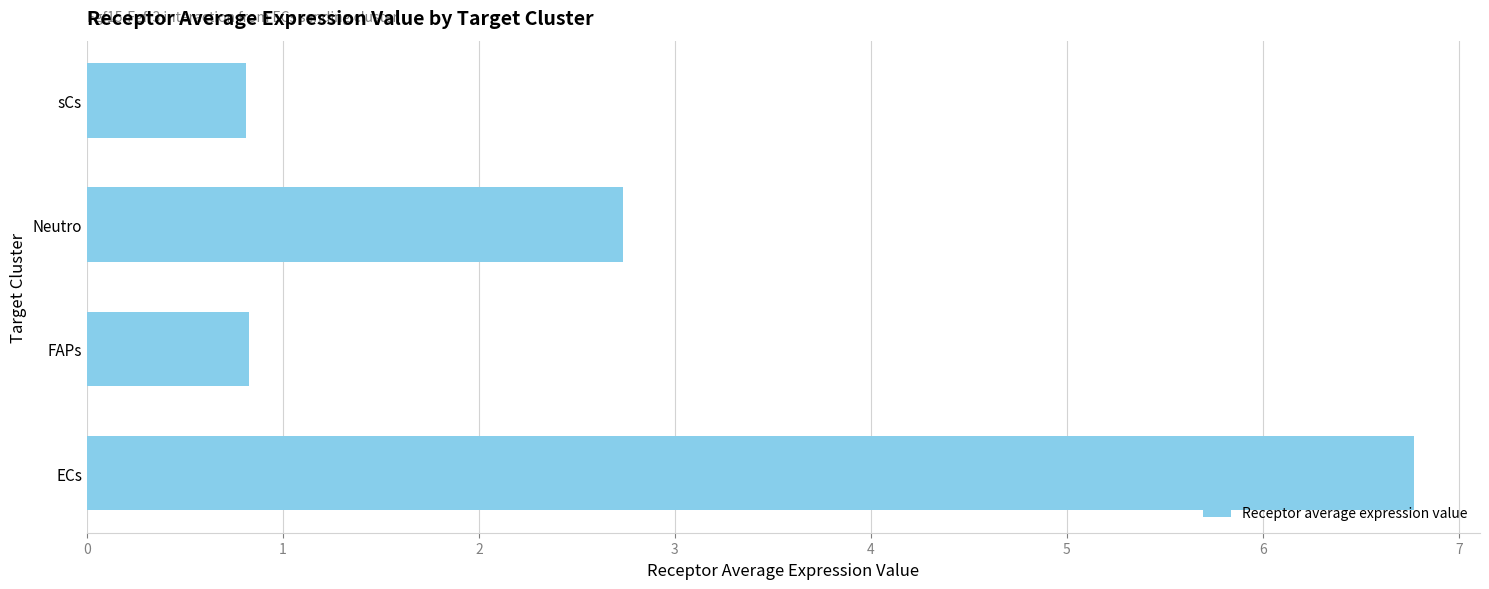

What is the greatest value displayed?

6.8